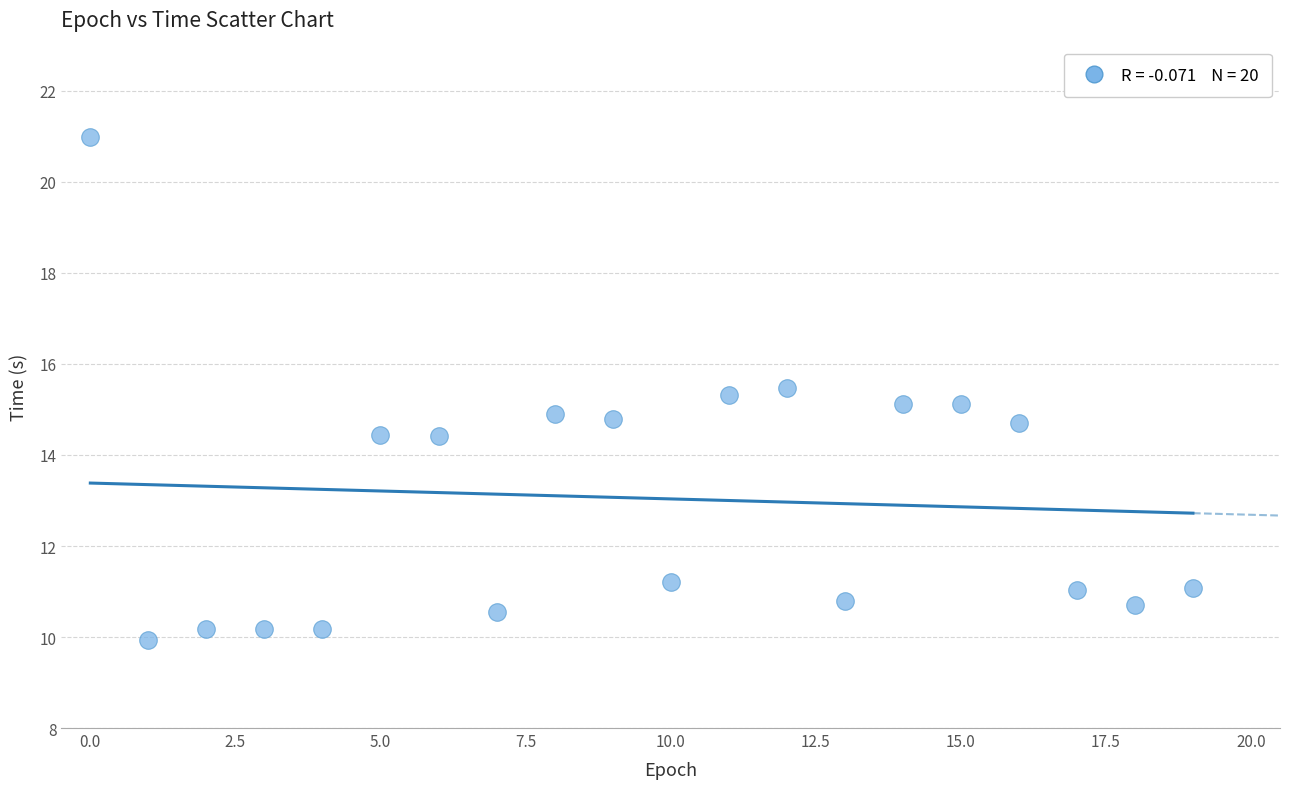

What is the range of Y values (max minus min)?

11.1